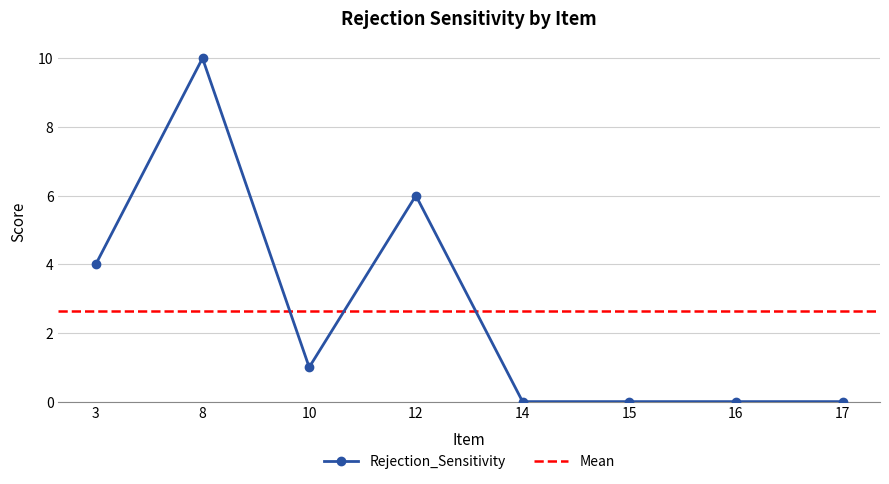

What is the sum of all values?

21